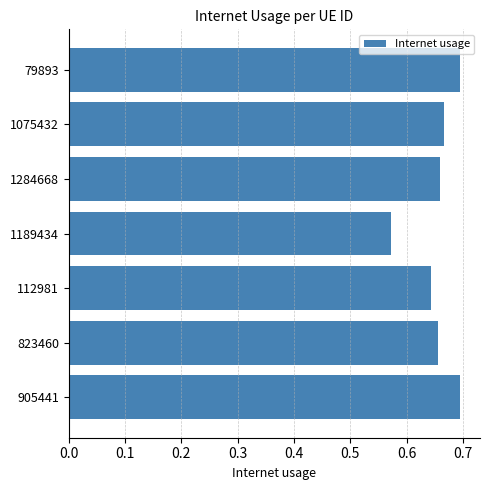

What is the sum of all values?

4.6